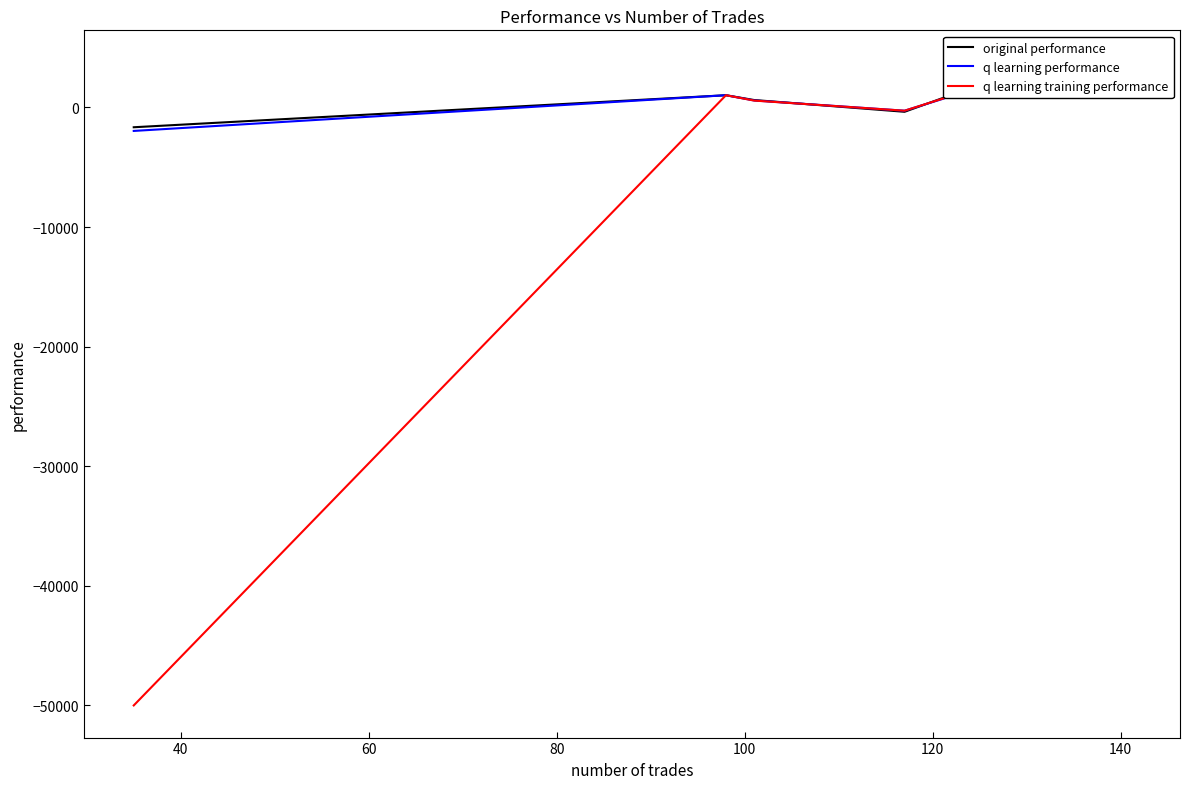

What is the approximate value of q learning performance at 140?

3602.7